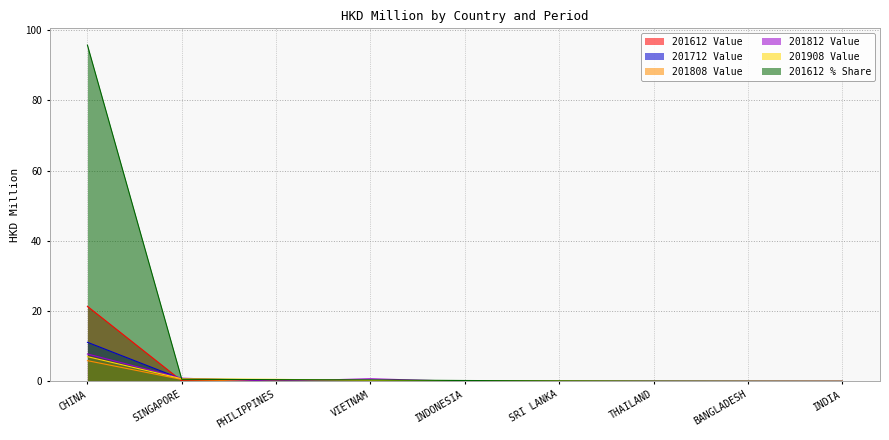

How many lines are shown in the chart?

6